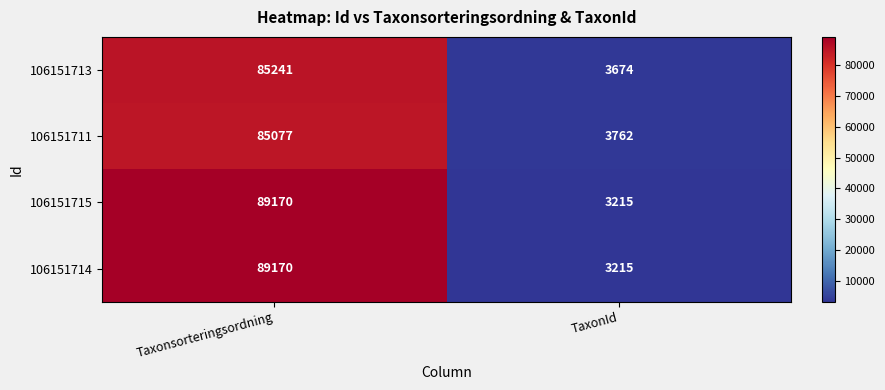

Is it true that 106151713 equals 120996 at Taxonsorteringsordning?

False